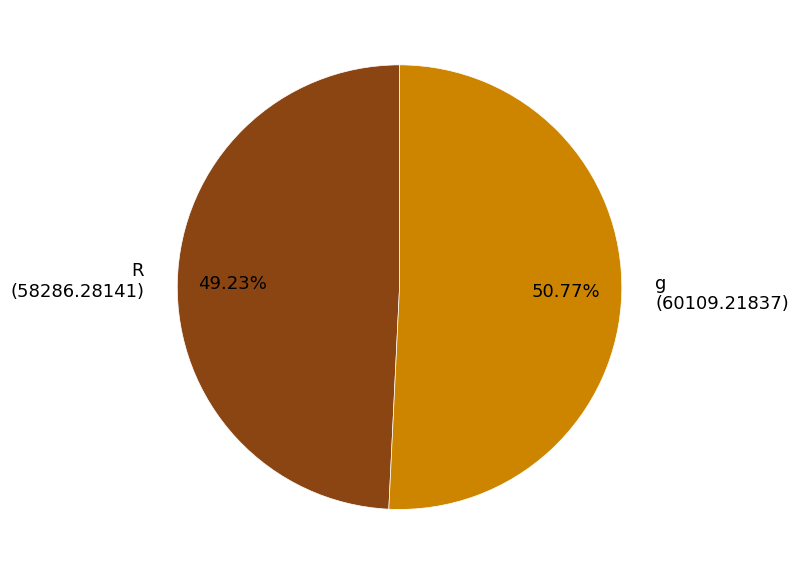

To the nearest percent, what is the combined percentage of g and R?

100%